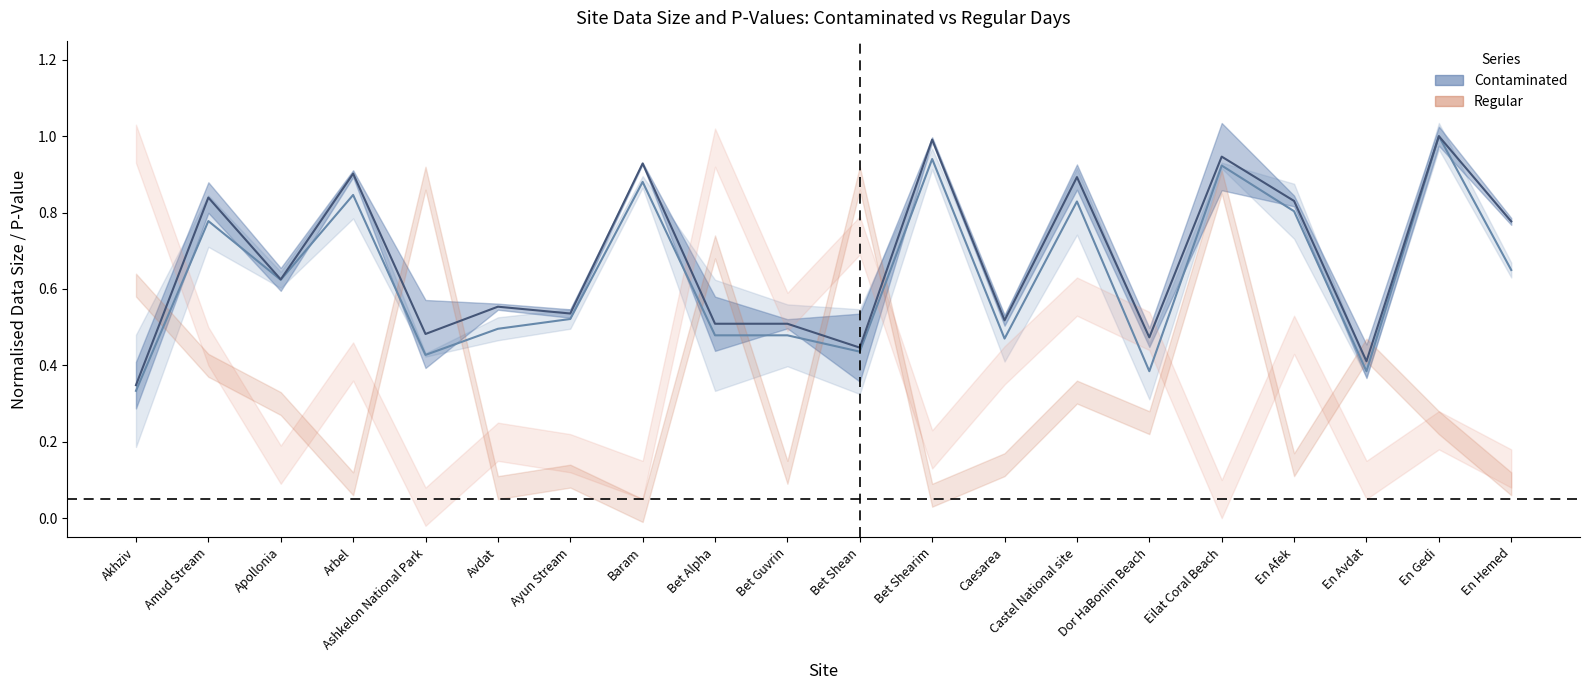

How many data points does each series have?

20